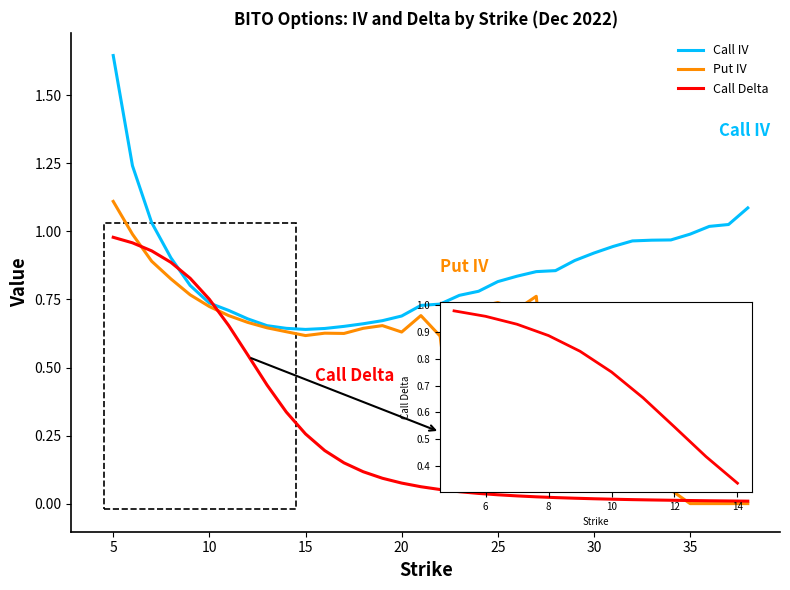

Does the chart have visible grid lines?

No